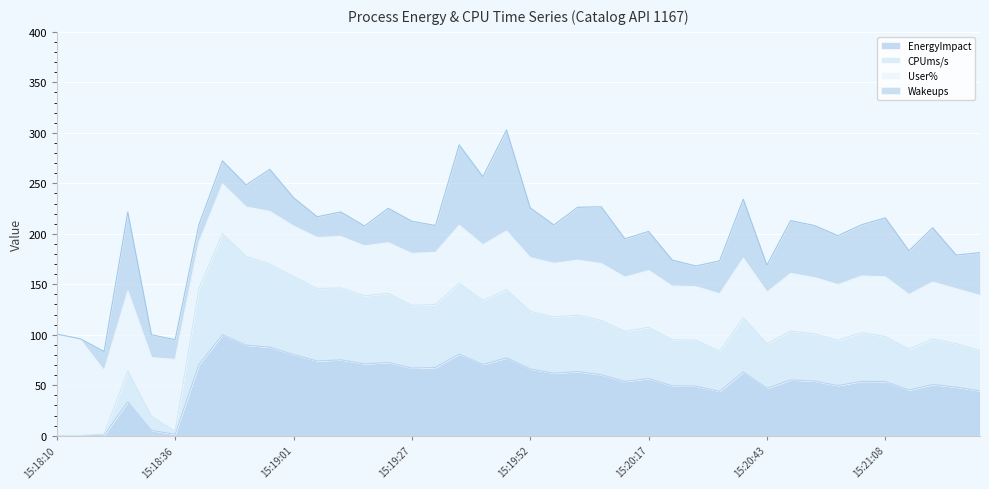

What are all the series names shown in the legend?

EnergyImpact, CPUms/s, User%, Wakeups